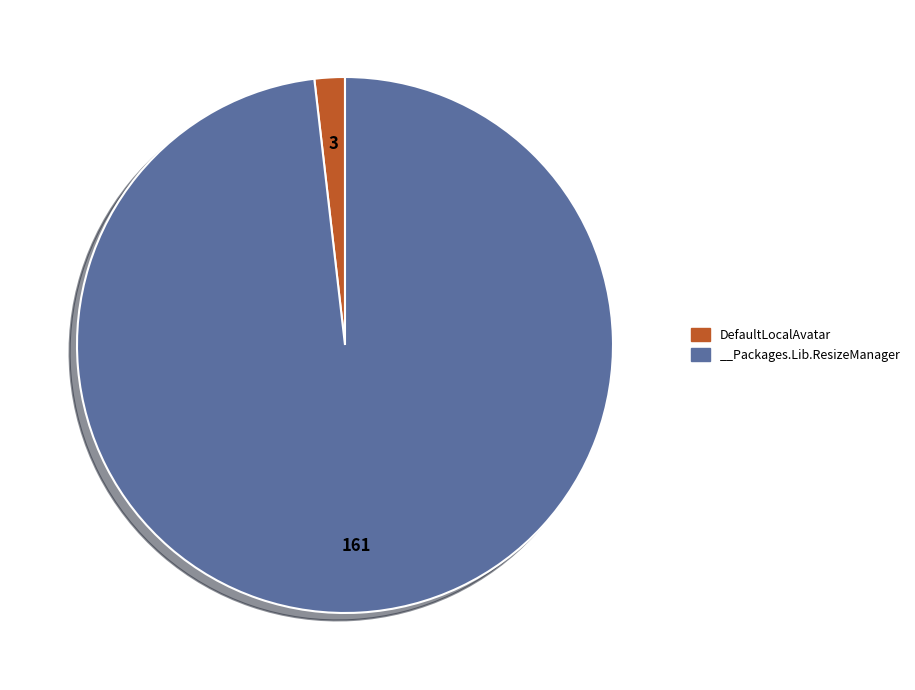

Which category has the biggest portion of the pie?

__Packages.Lib.ResizeManager